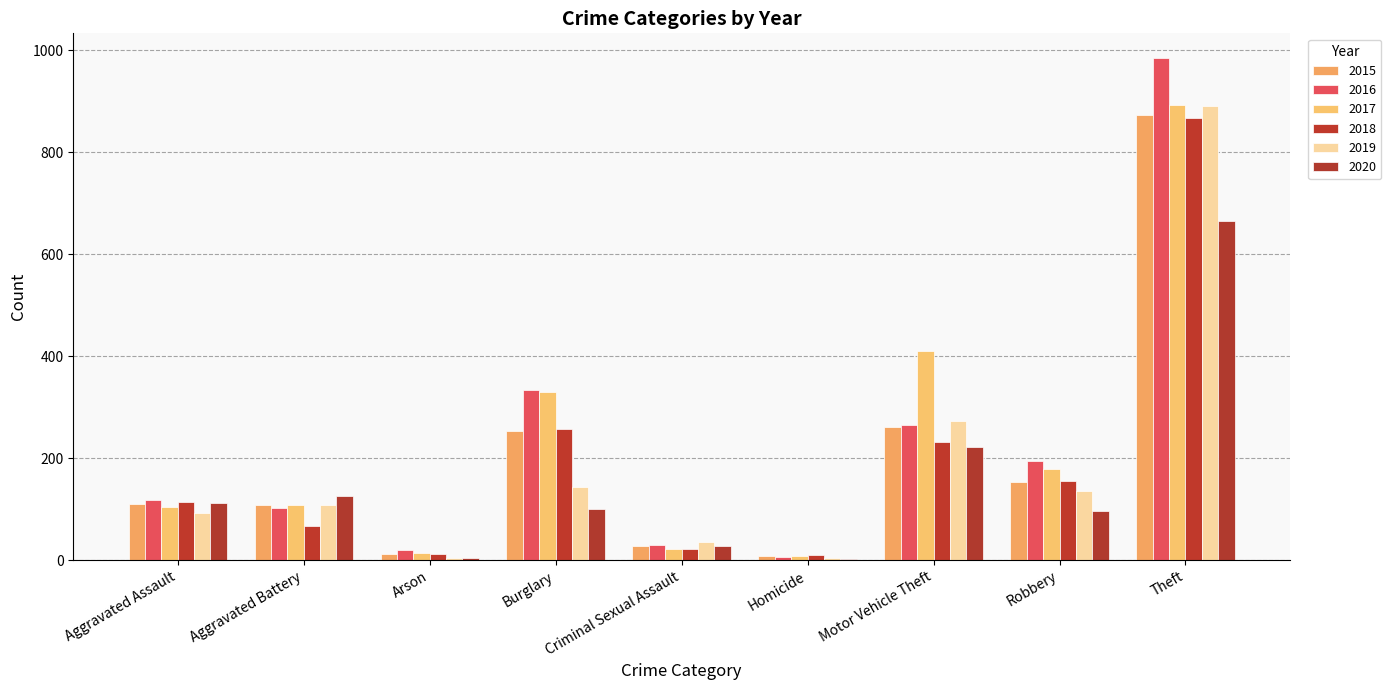

Are the bars horizontal?

No